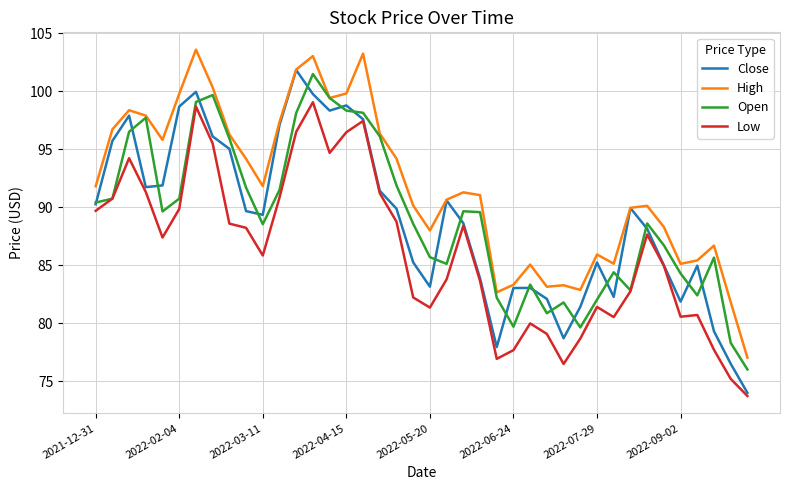

Which series has the largest total across all categories?

High